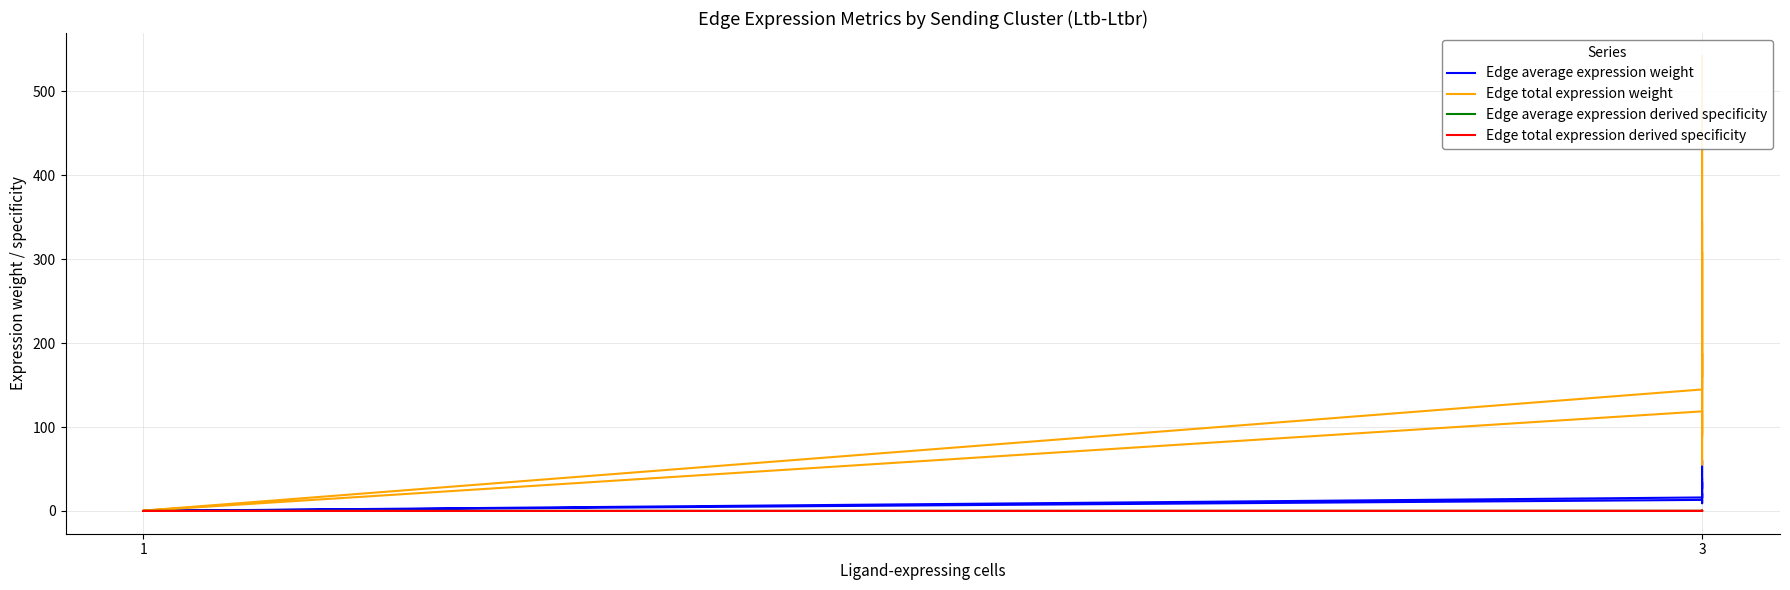

What are all the series names shown in the legend?

Edge average expression weight, Edge total expression weight, Edge average expression derived specificity, Edge total expression derived specificity